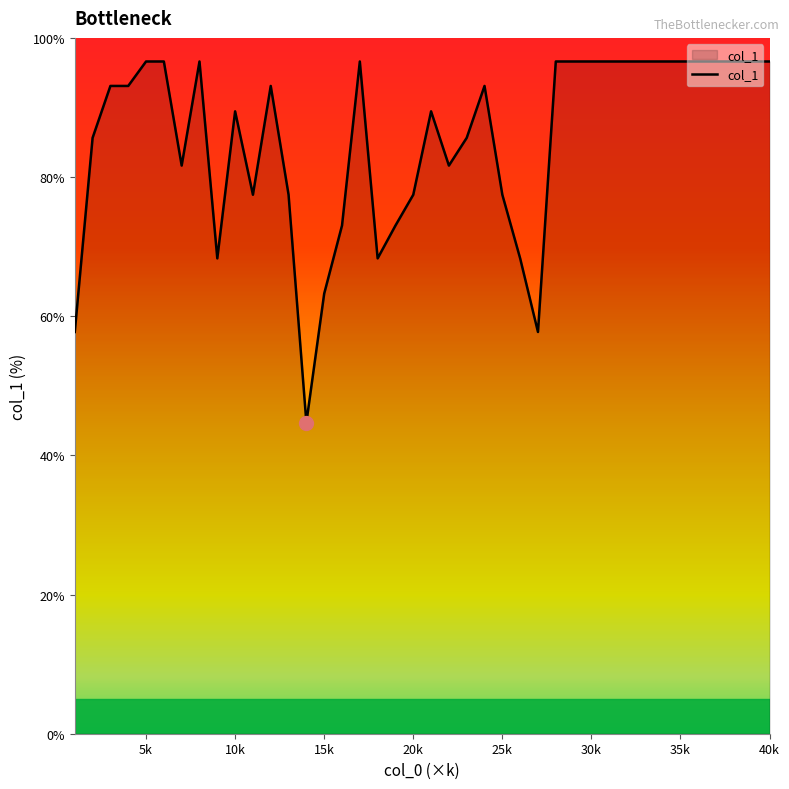

How many lines are shown in the chart?

1